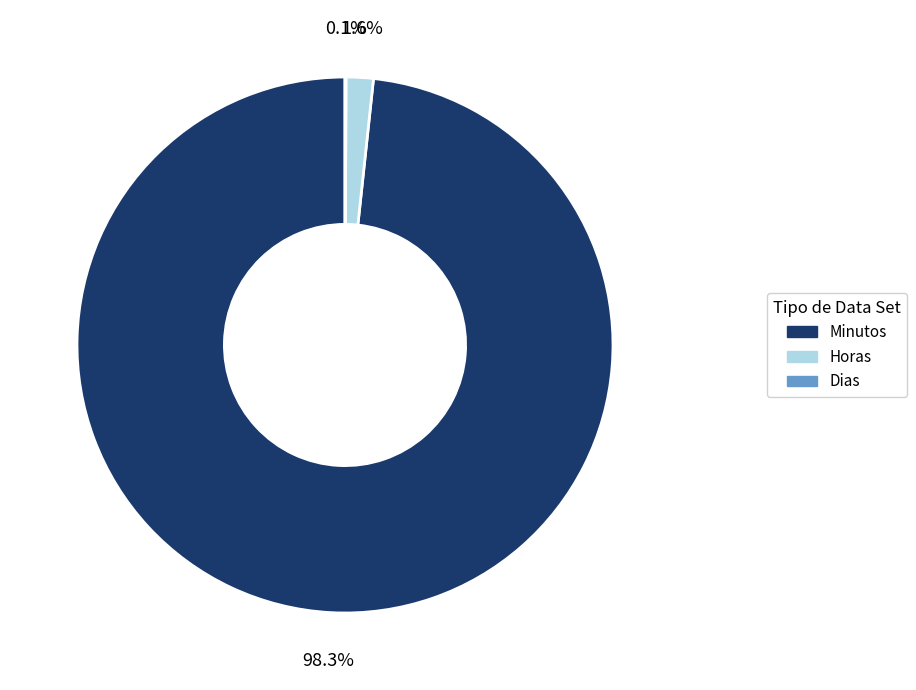

Combined, what portion of the pie is Horas and Minutos?

99.9%